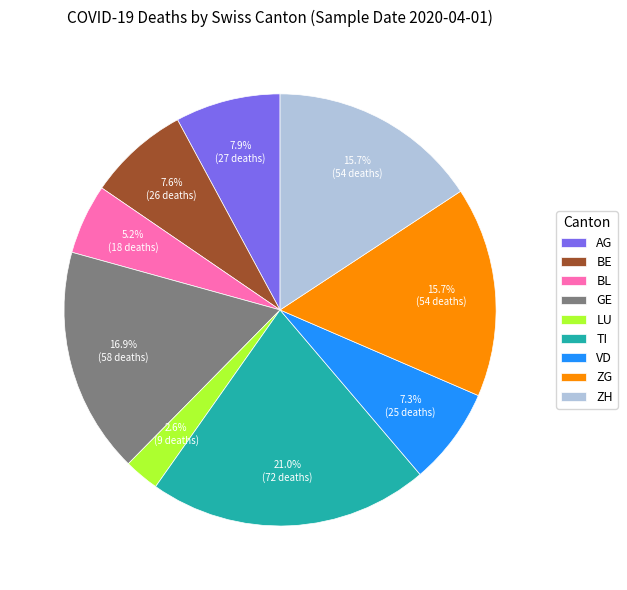

To the nearest percent, what is the combined percentage of VD and BE?

15%